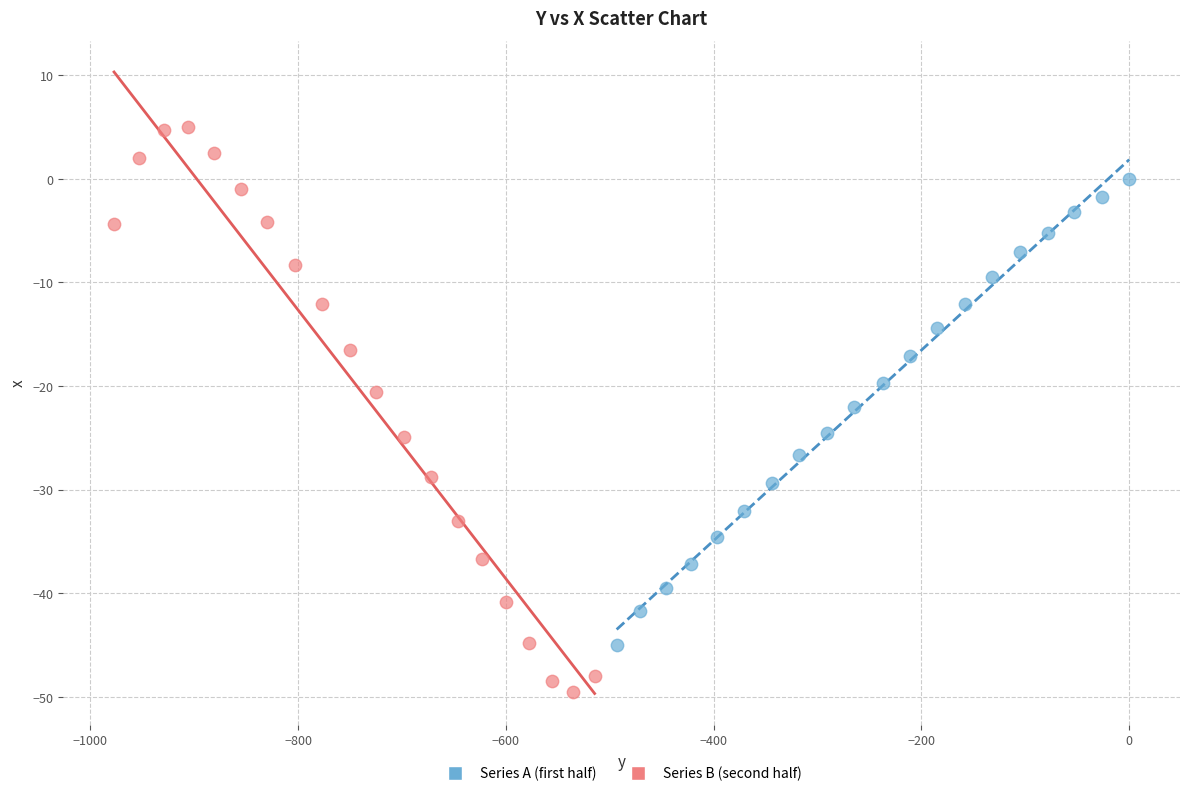

Which series reaches the maximum Y coordinate?

Series B (second half)